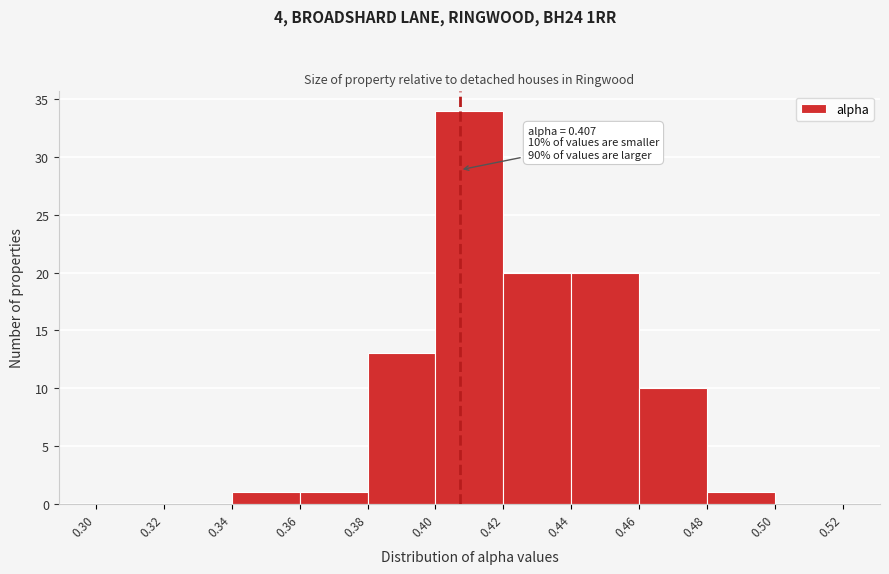

Which range on the x-axis has the tallest bar?

0.40 to 0.42